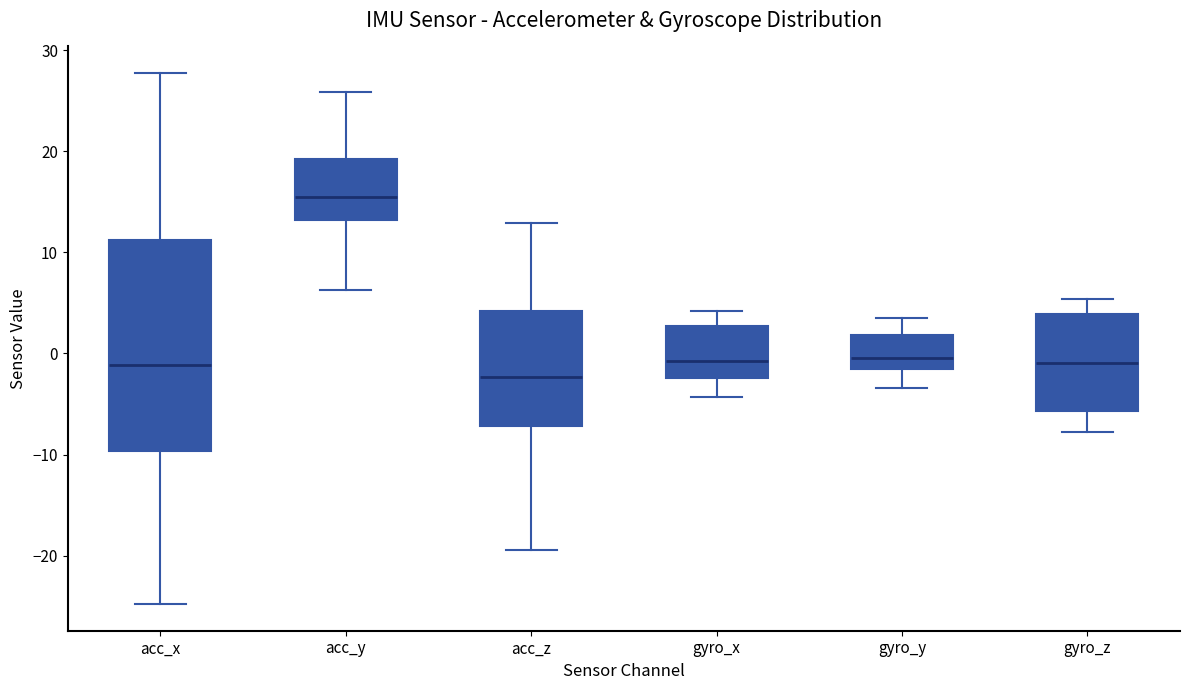

Where is the upper edge of the box for gyro_x on the y-axis? The values are not printed on the chart, so give them approximately, as read against the axis.

3